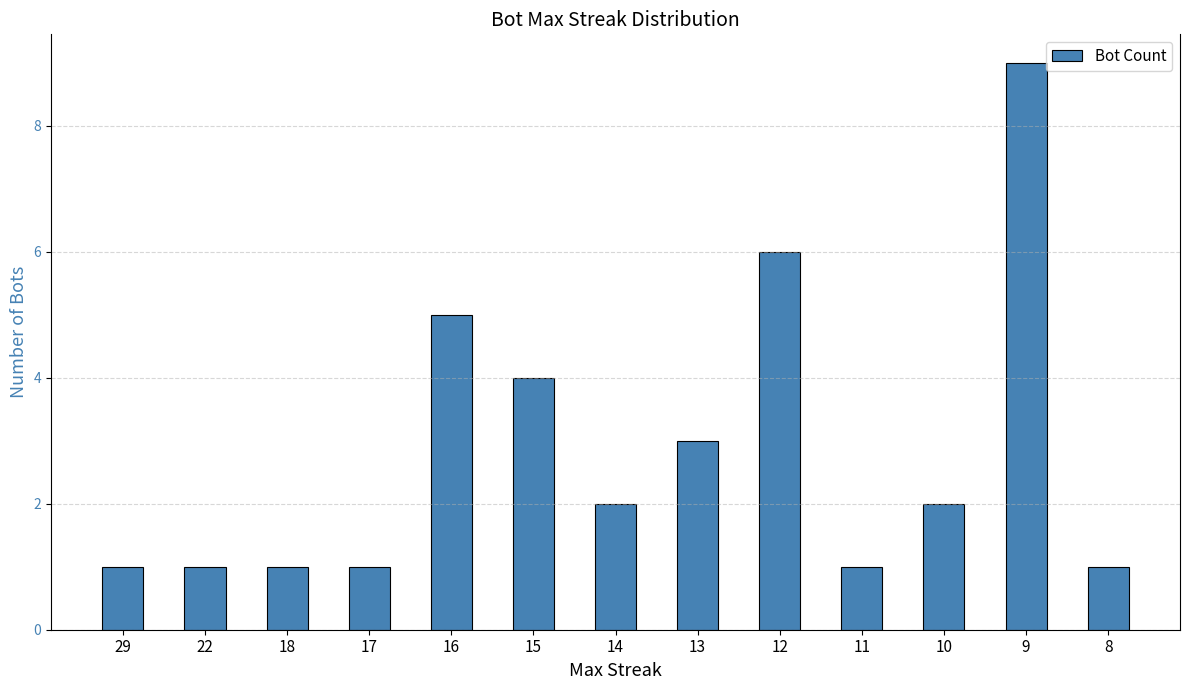

True or false: the data shows 8 at 16.

False